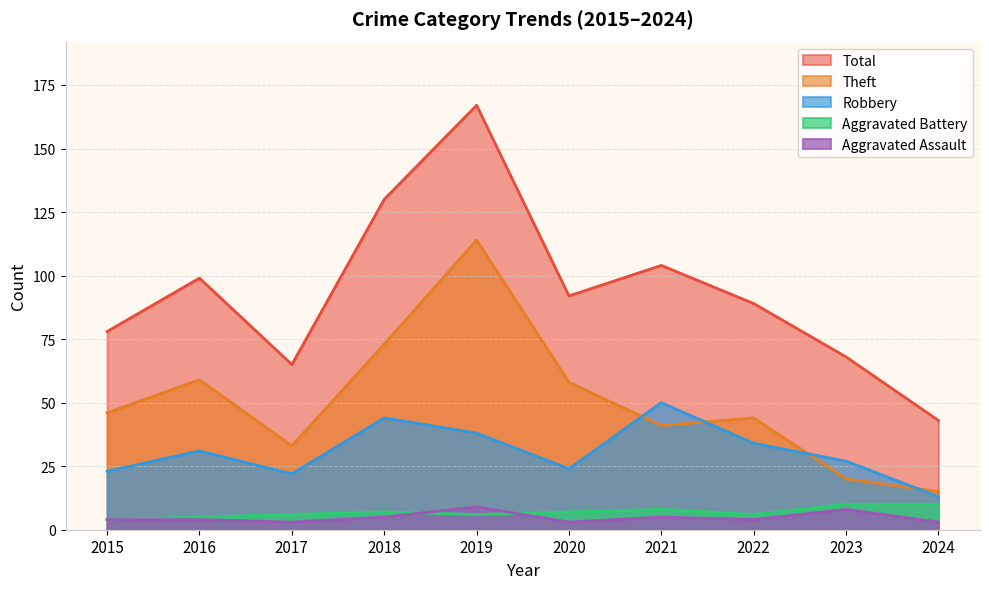

Between 2015 and 2018, which series saw the biggest shift?

Total